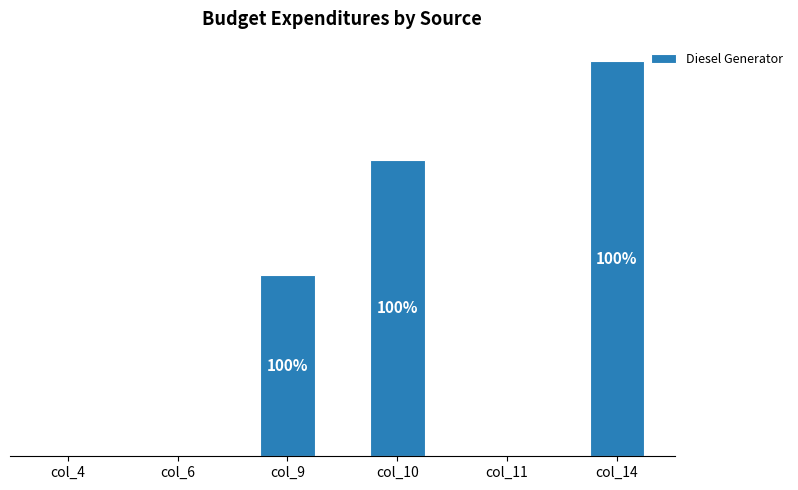

Are the bars horizontal?

No